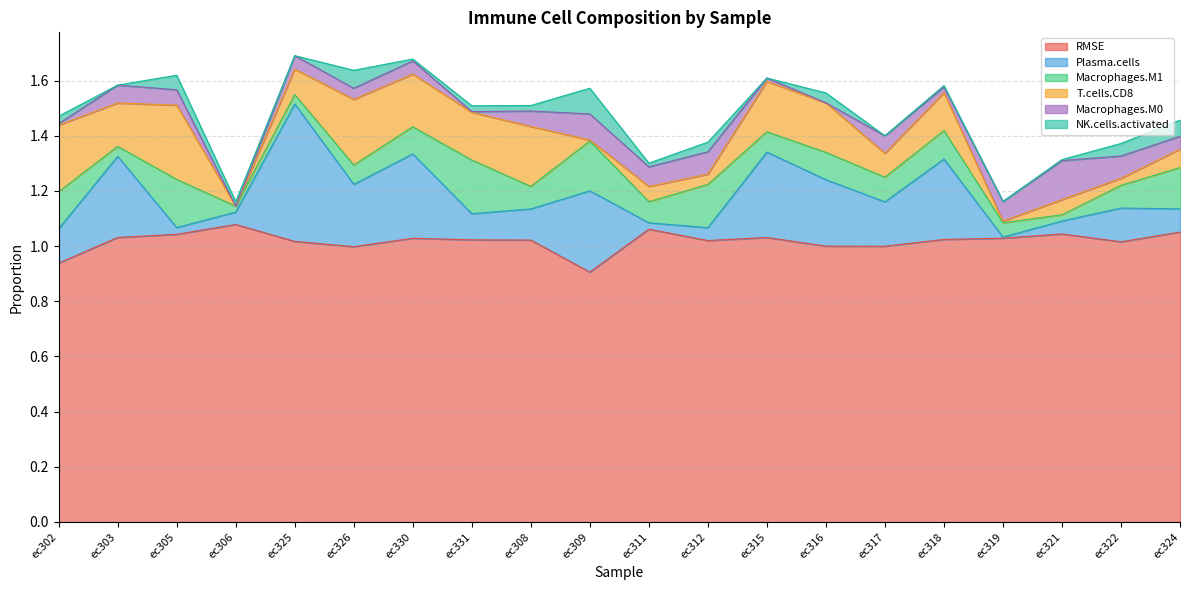

What is the sum of all NK.cells.activated values?

0.5